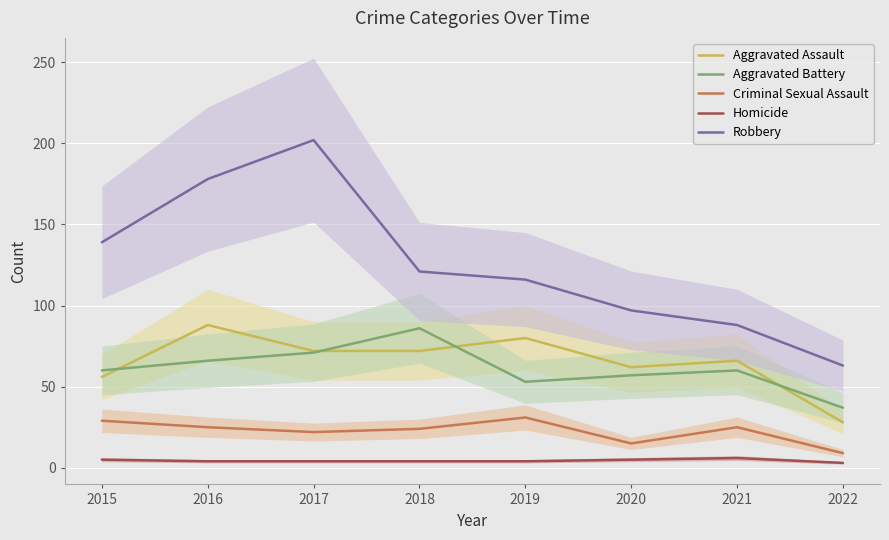

What is the spread (max minus min) of values at 2019?

112